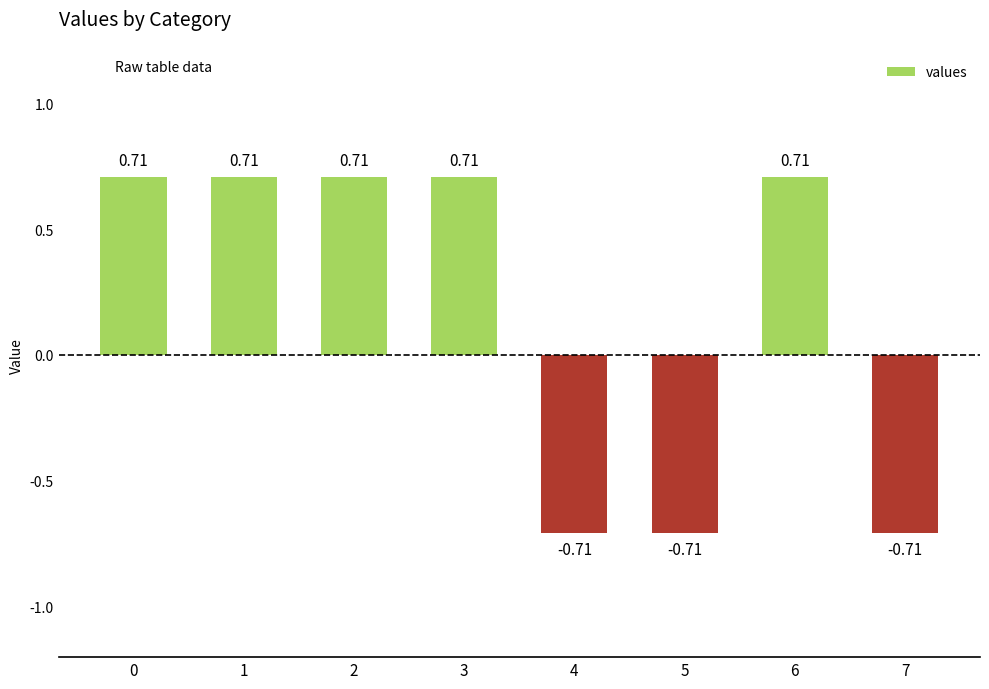

Is it true that the value at 4 is -0.9?

False